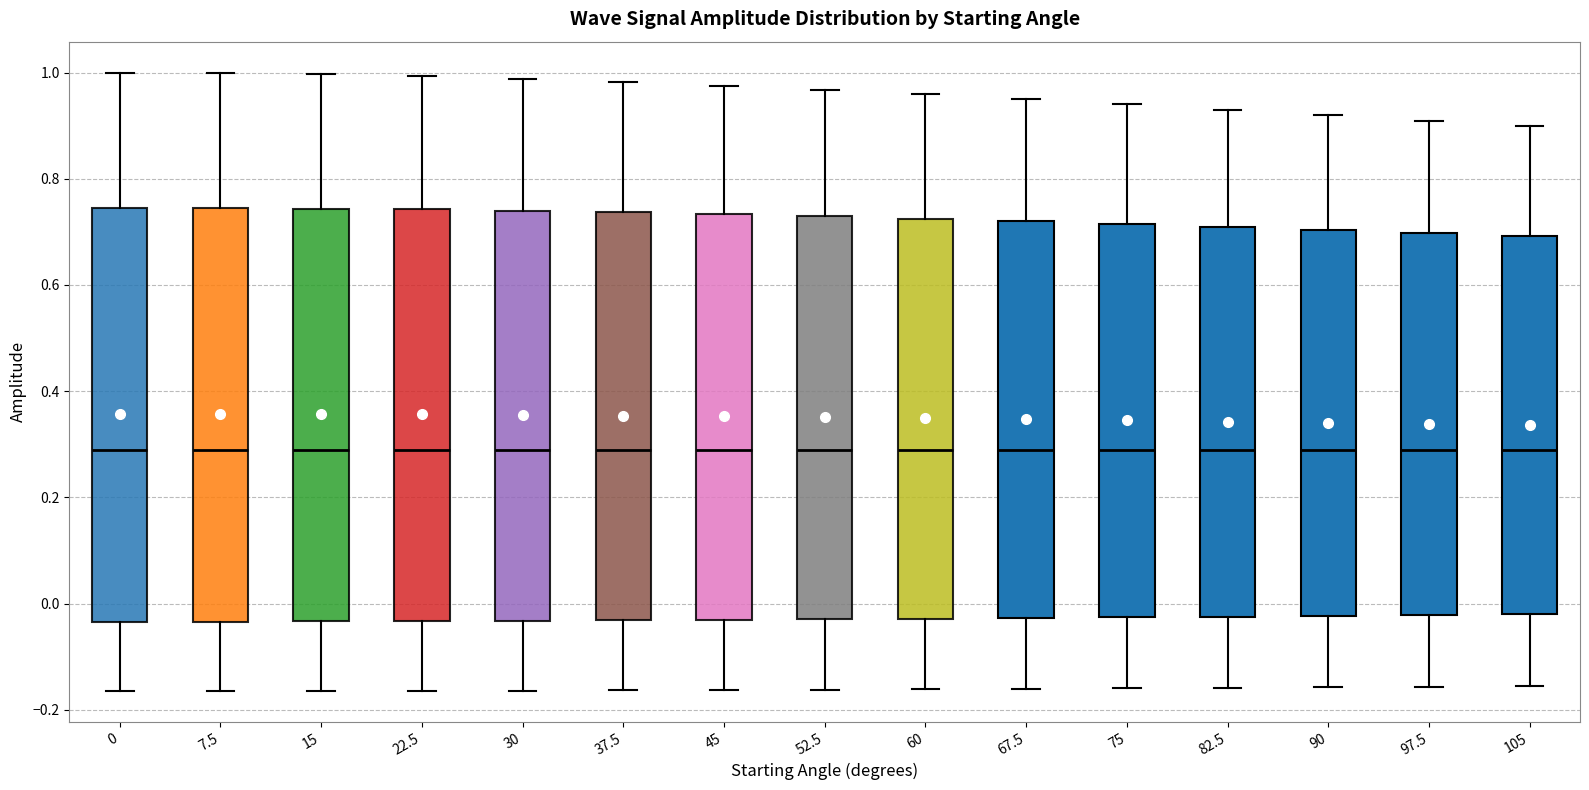

Where is the upper edge of the box at x = 105 on the y-axis? The values are not printed on the chart, so give them approximately, as read against the axis.

0.70